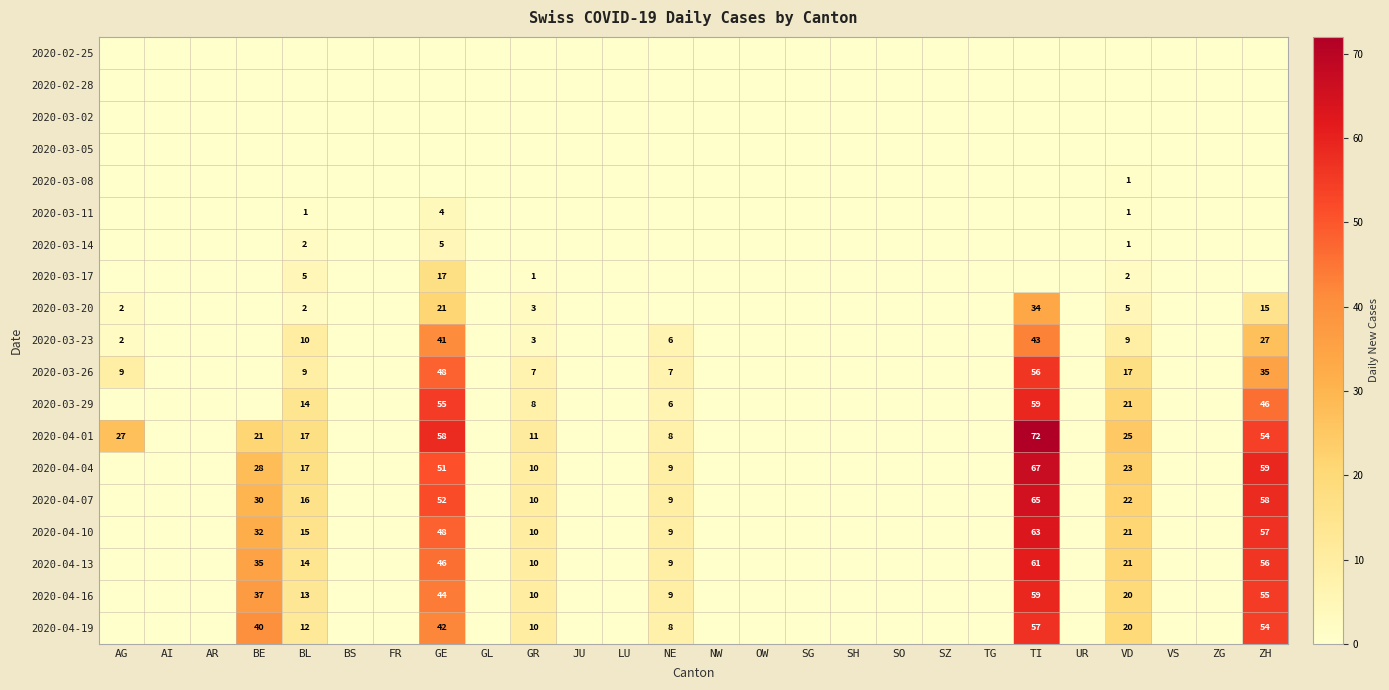

The 2020-03-20 series shows 21 at TI. True or false?

False